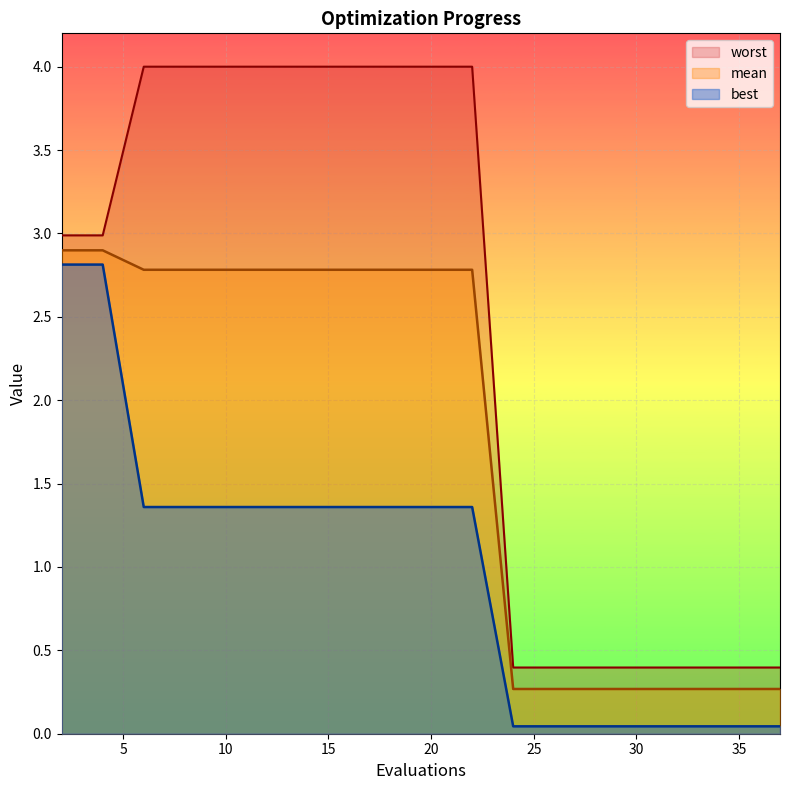

True or false: worst has more than 0 points higher than both neighbors.

False